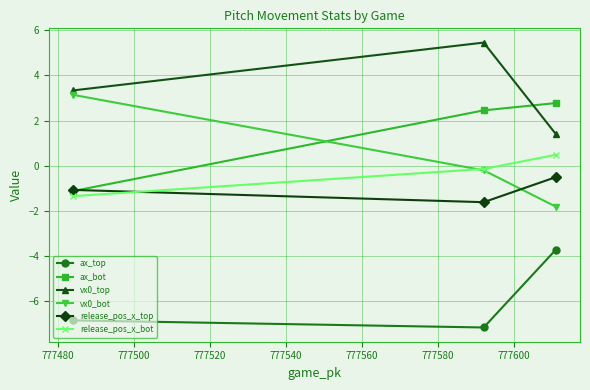

Which series has the largest total across all categories?

vx0_top